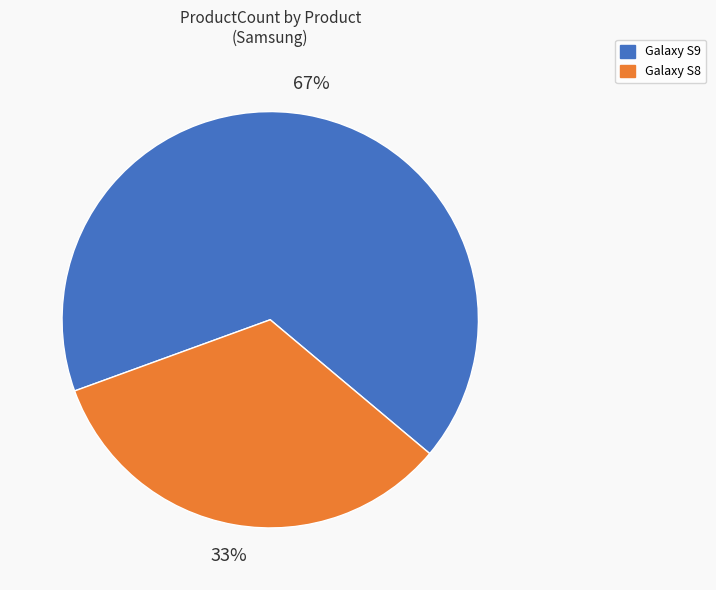

To the nearest percent, what portion does Galaxy S8 represent?

33%